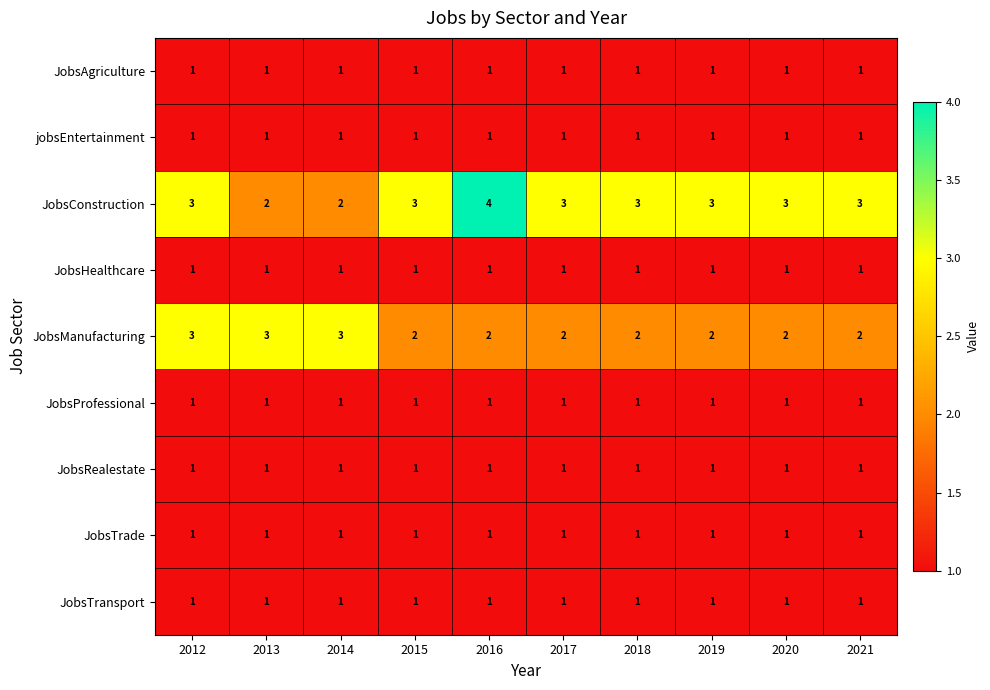

The JobsProfessional series shows 1 at 2019. True or false?

True